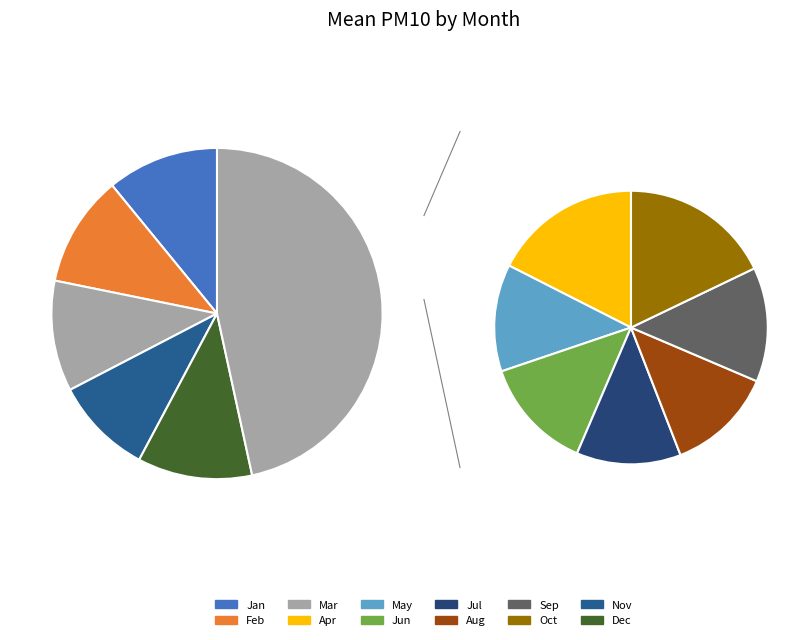

To the nearest percent, what percentage of the pie is Aug?

6%